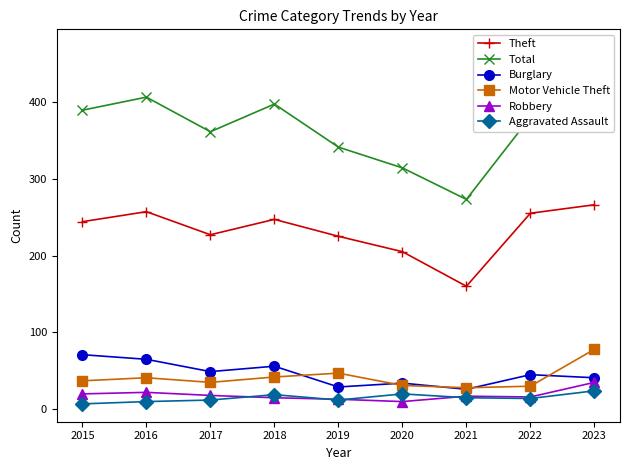

What are all the series names shown in the legend?

Theft, Total, Burglary, Motor Vehicle Theft, Robbery, Aggravated Assault